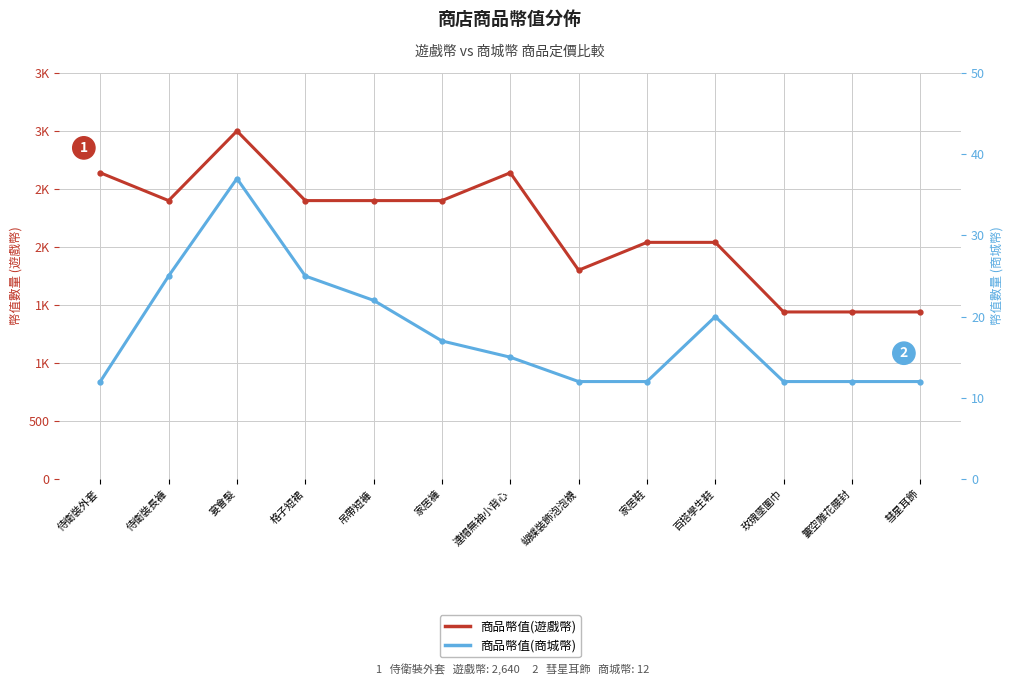

What is the label of the 4th point from the left?

格子短裙